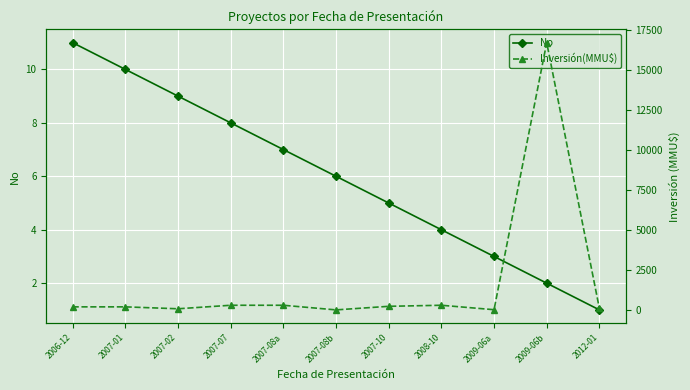

What is the maximum value shown in the chart?

16736